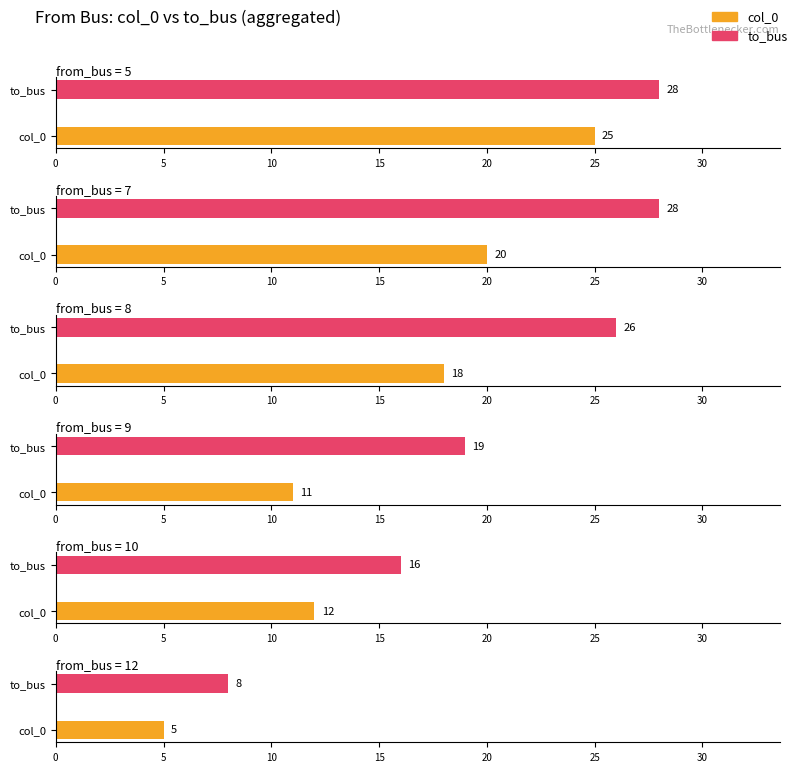

Which series has the widest spread of values?

col_0